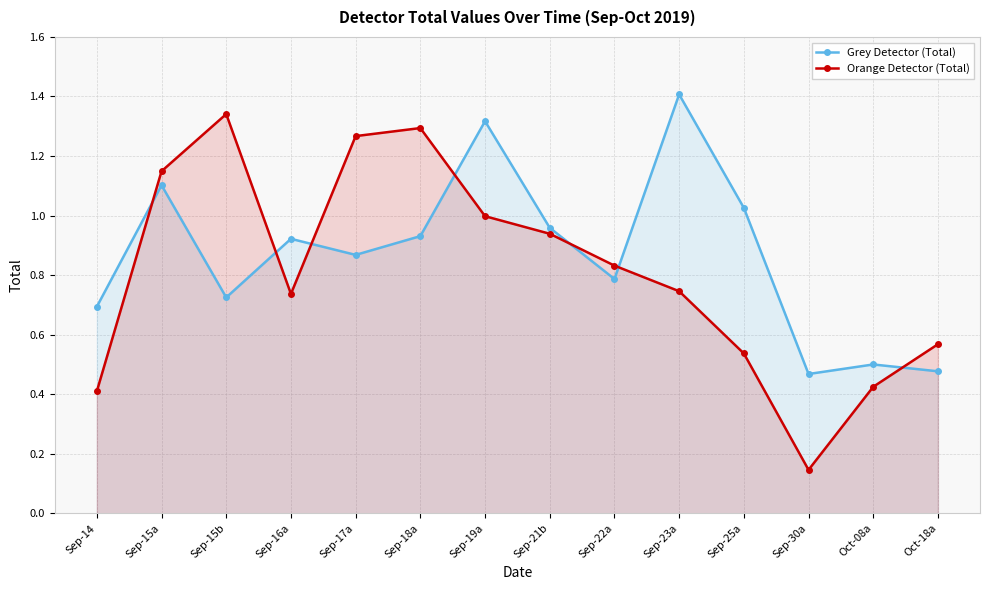

Reading left to right, list all the values displayed in this chart.

Grey Detector (Total): 0.7	1.1	0.7	0.9	0.9	0.9	1.3	1.0	0.8	1.4	1.0	0.5	0.5	0.5
Orange Detector (Total): 0.4	1.1	1.3	0.7	1.3	1.3	1.0	0.9	0.8	0.7	0.5	0.1	0.4	0.6